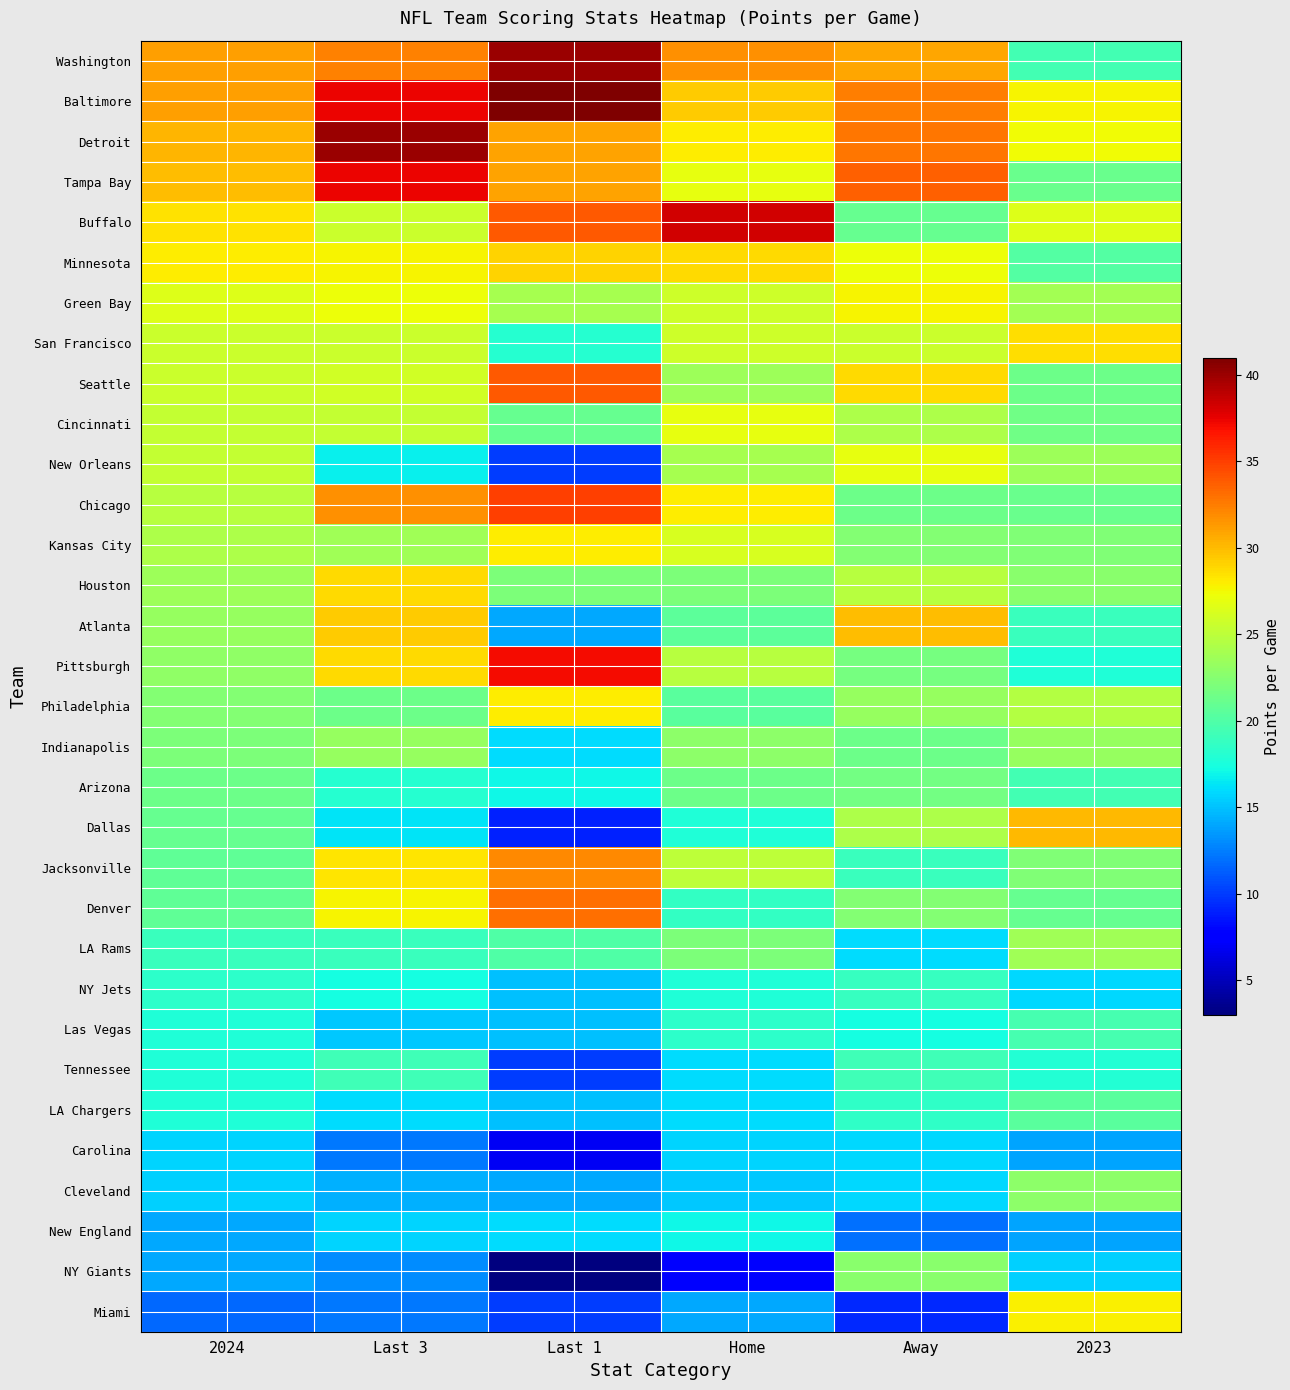

At how many categories does at least one series exceed 25?

6